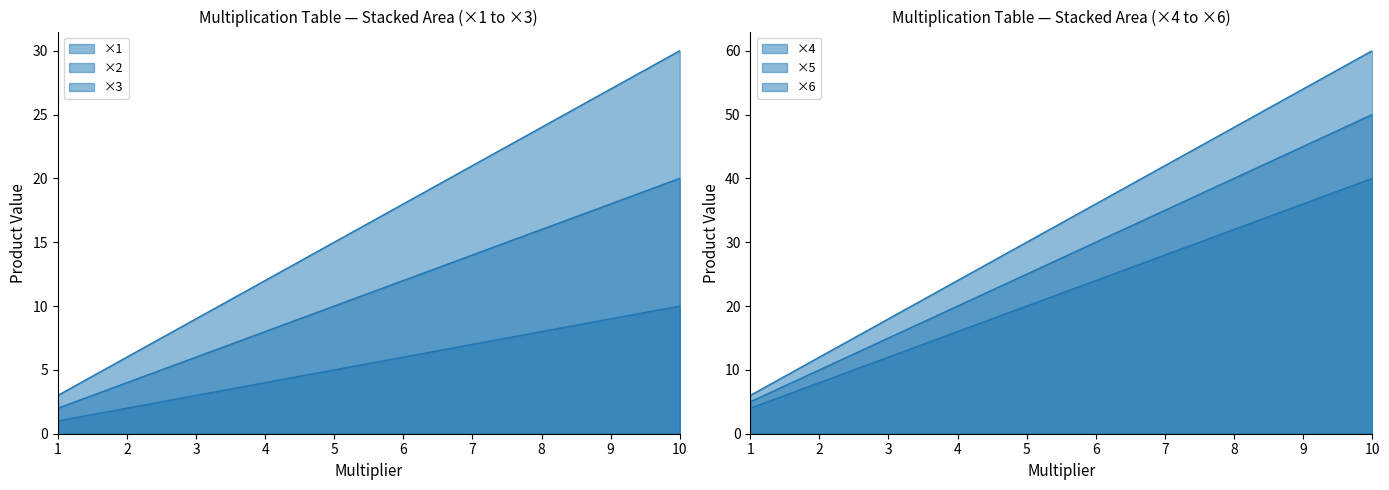

Count the ×5 values in the range 15 to 40.

6